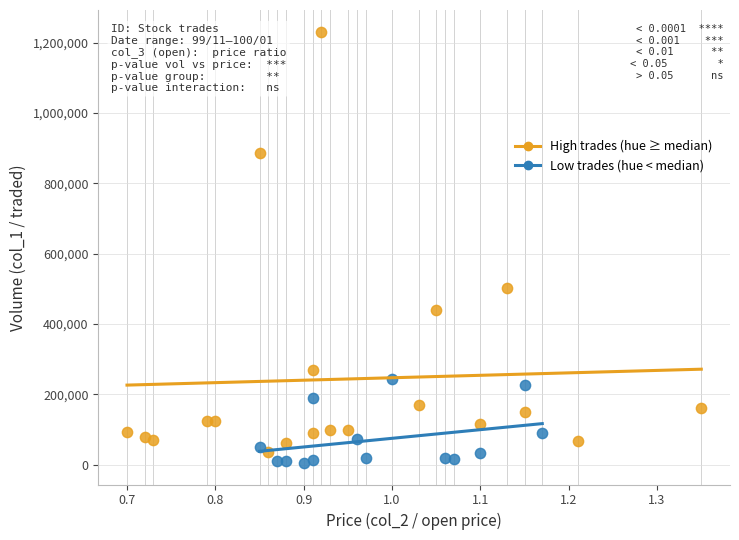

What are all the series names shown in the legend?

High trades (hue ≥ median), Low trades (hue < median)